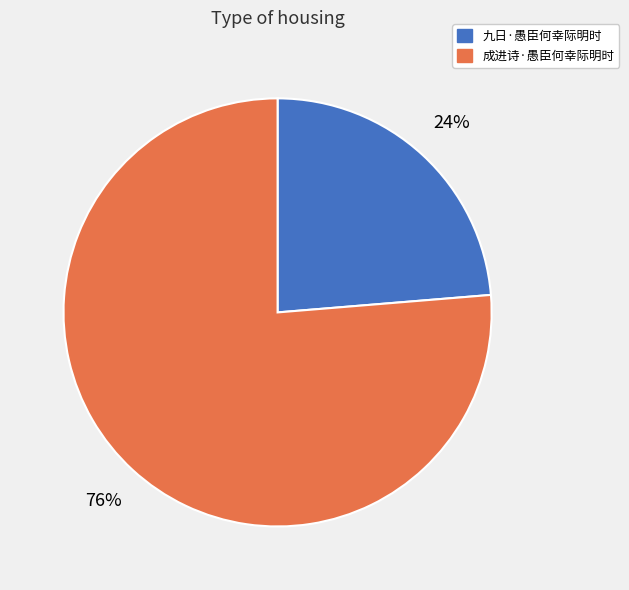

To the nearest percent, what is the average slice percentage?

50%